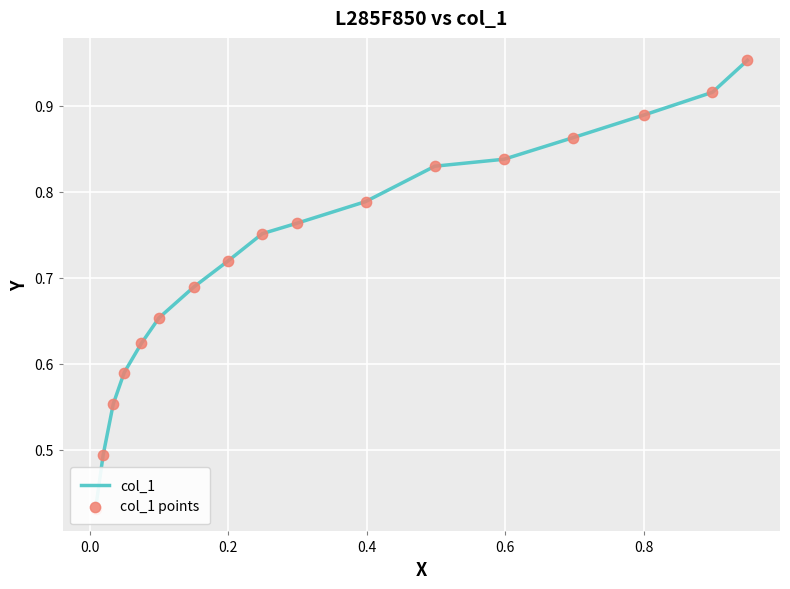

Which series contains the highest Y value?

col_1